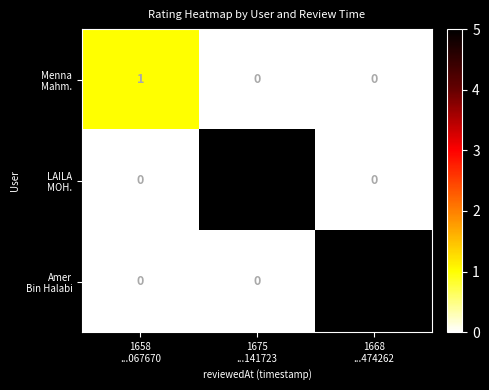

Count the number of categories in the chart.

3